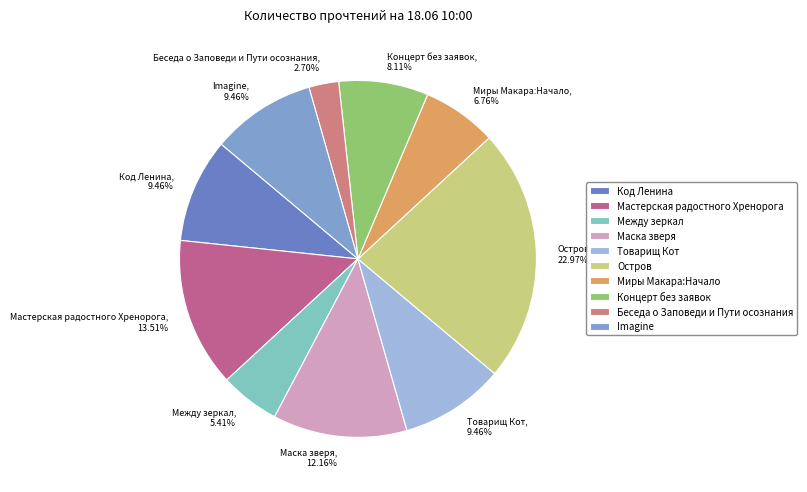

Approximately how many times larger is the value at Остров compared to Код Ленина?

2.4